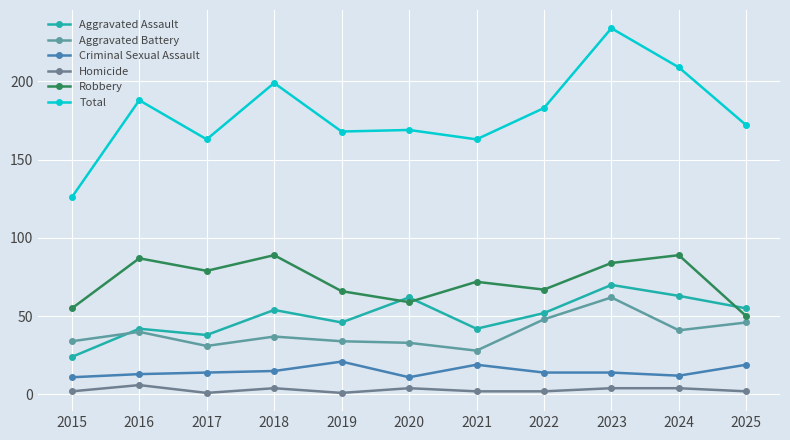

What is the sum of all Criminal Sexual Assault values?

163